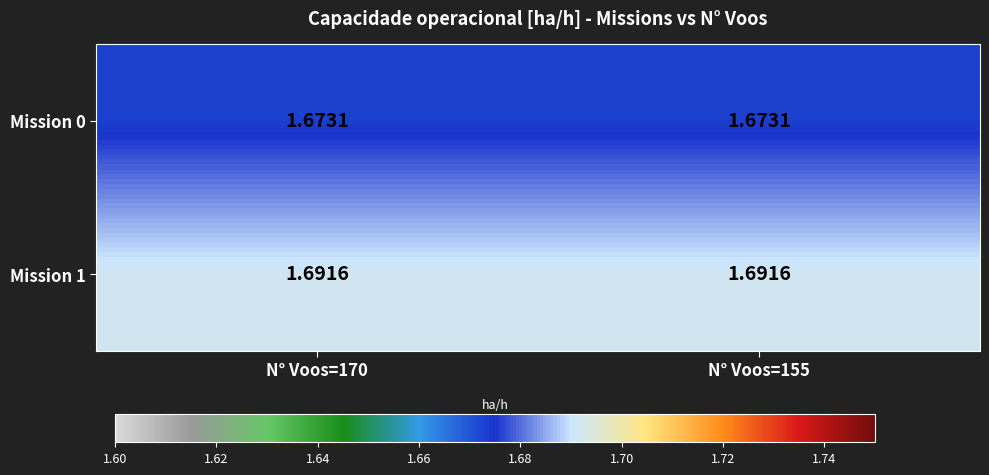

Is the value of Mission 0 at N° Voos=170 greater than the value of Mission 1 at N° Voos=170?

No